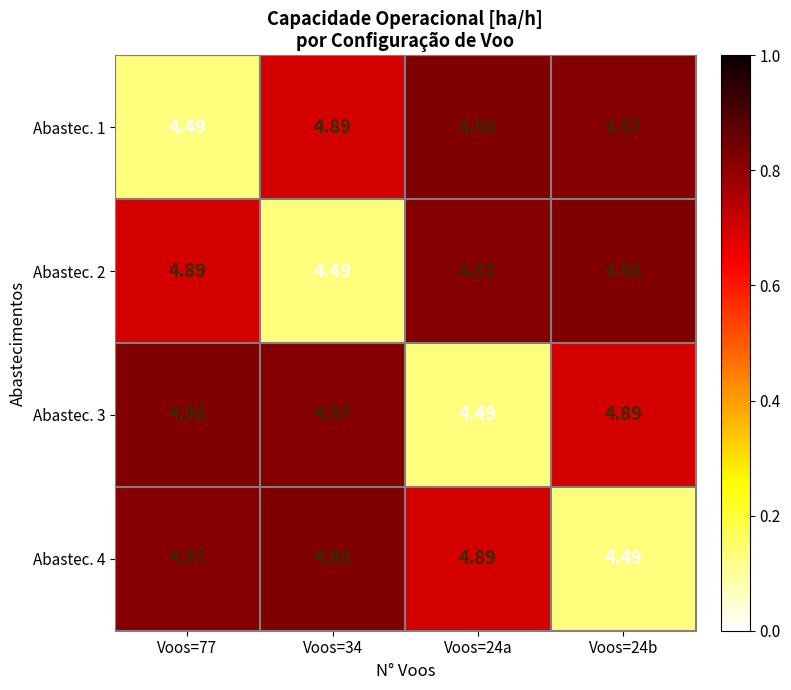

Is the value of Abastec. 2 at Voos=24b greater than the value of Abastec. 4 at Voos=24b?

Yes